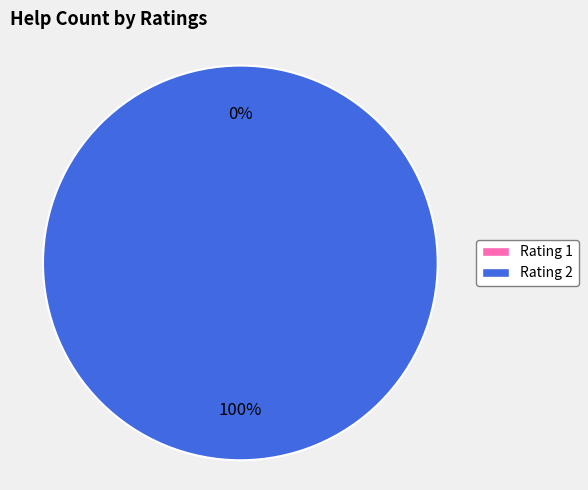

The 1 slice represents 1% of the pie. True or false?

False